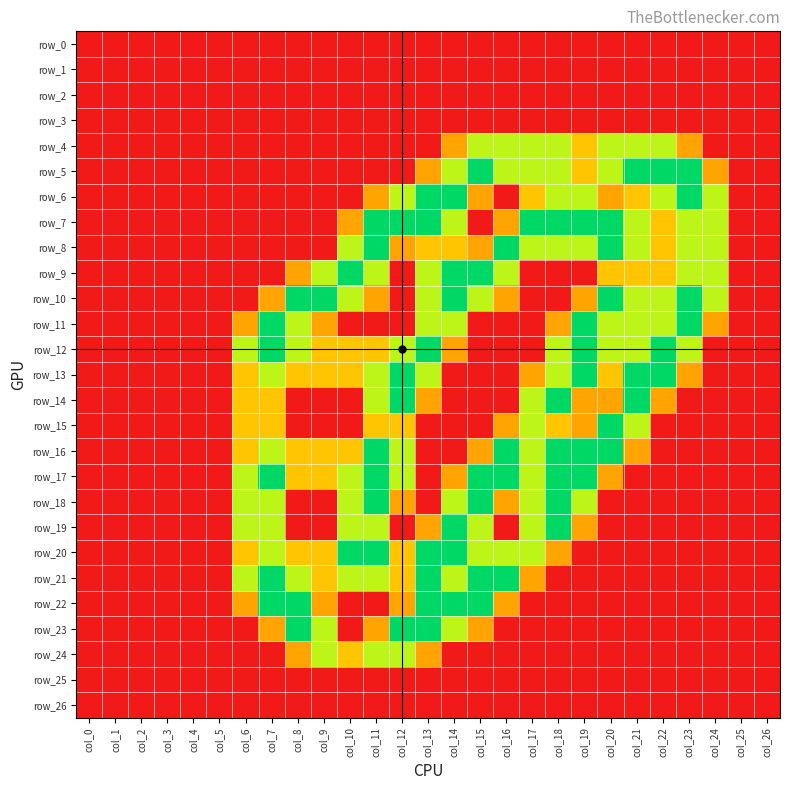

Which series changed the most between col_20 and col_23?

row_15